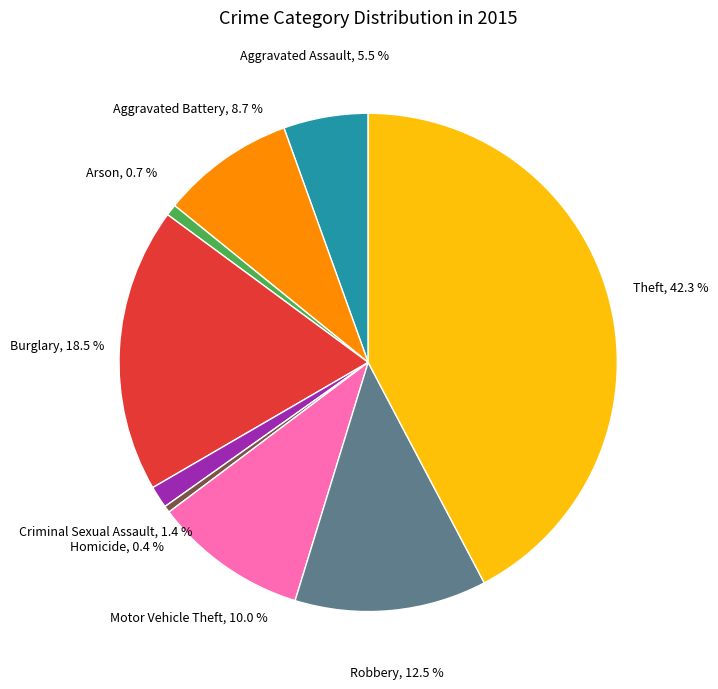

Is there any slice that represents more than half of the pie?

No